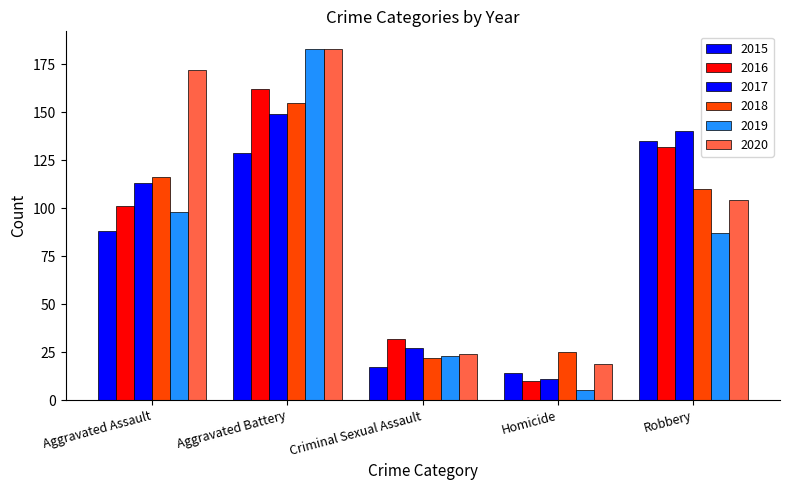

How many bars are there in total?

30